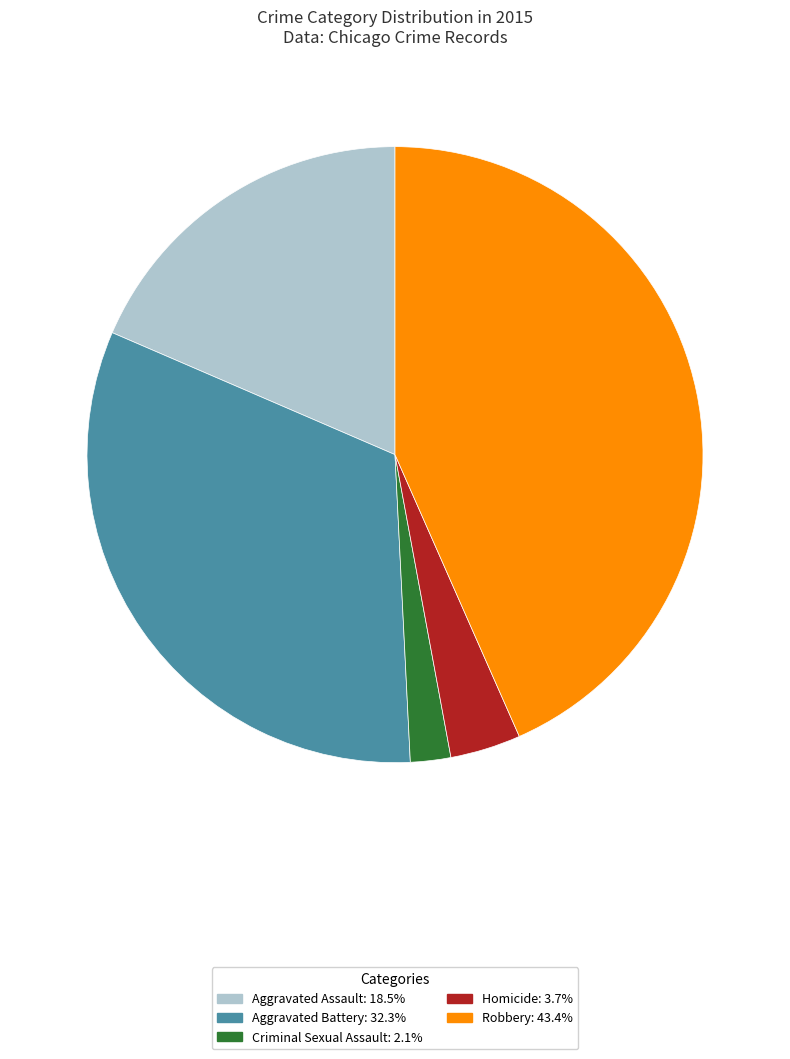

Which has a higher value, Aggravated Assault or Robbery?

Robbery